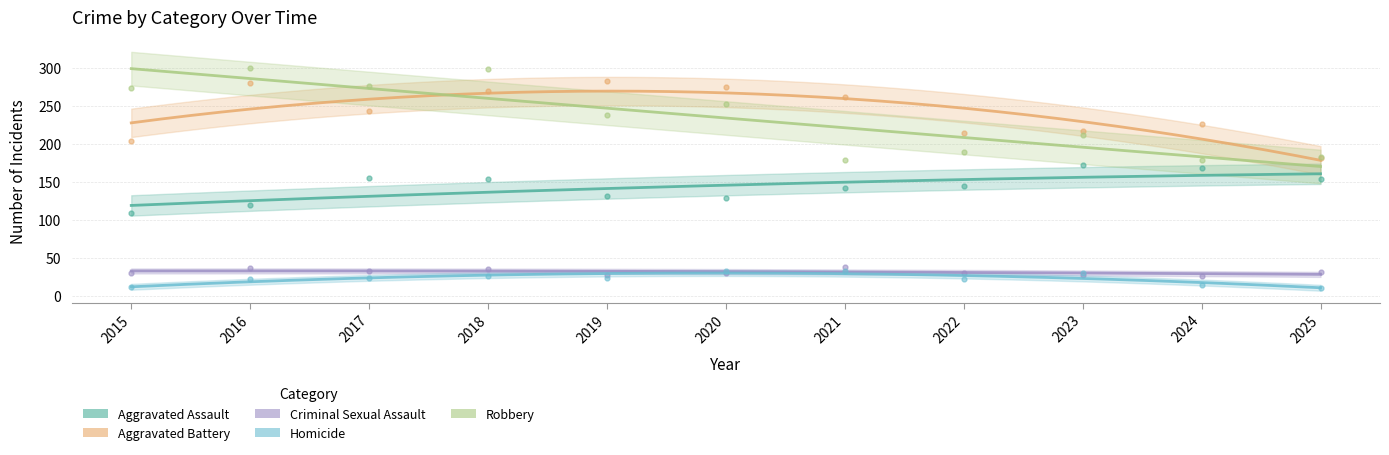

True or false: Homicide and Aggravated Assault intersect in this chart.

False